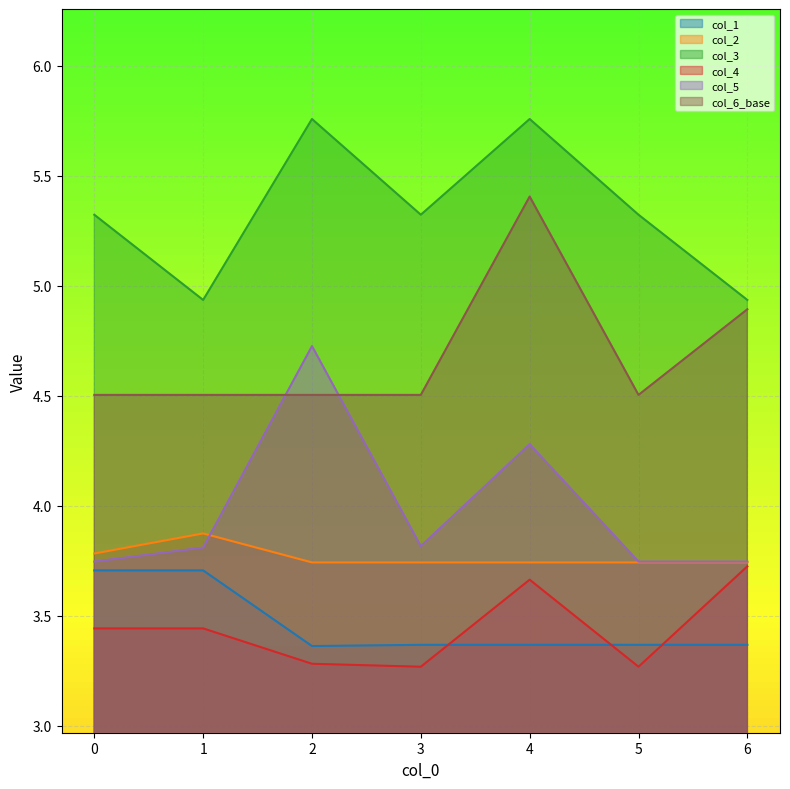

What is the value of the col_2 point at the 7th from the left?

3.7